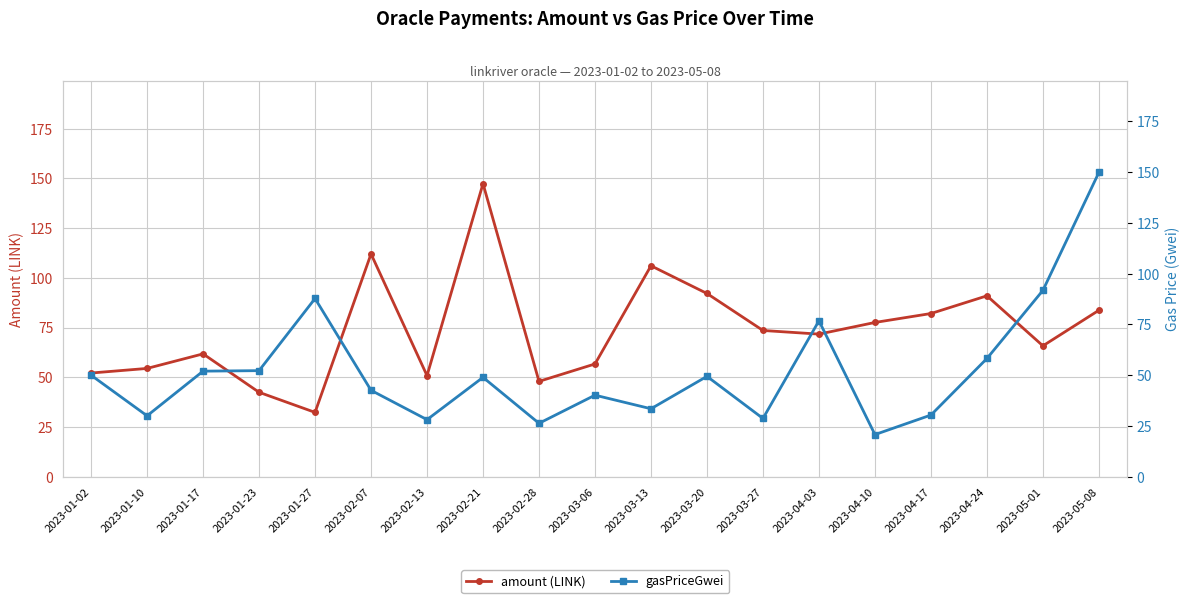

What is the label of the 15th point from the right?

2023-01-27